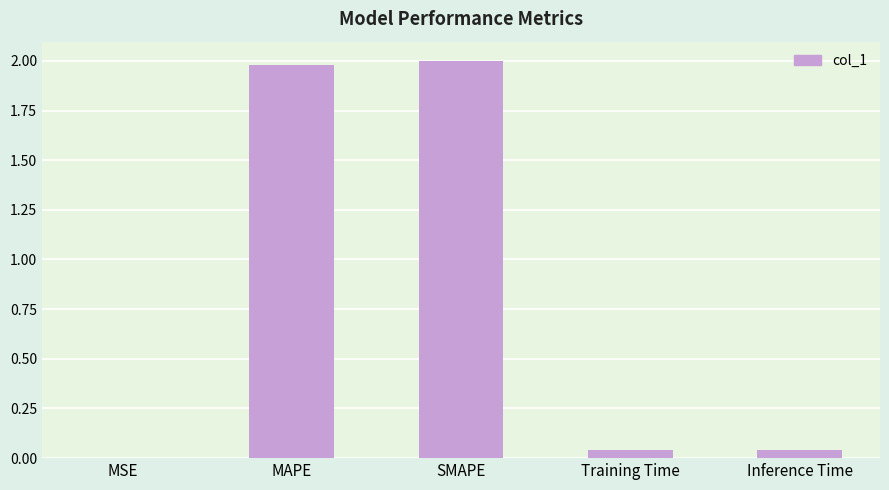

The value at MAPE is 2.0. True or false?

True